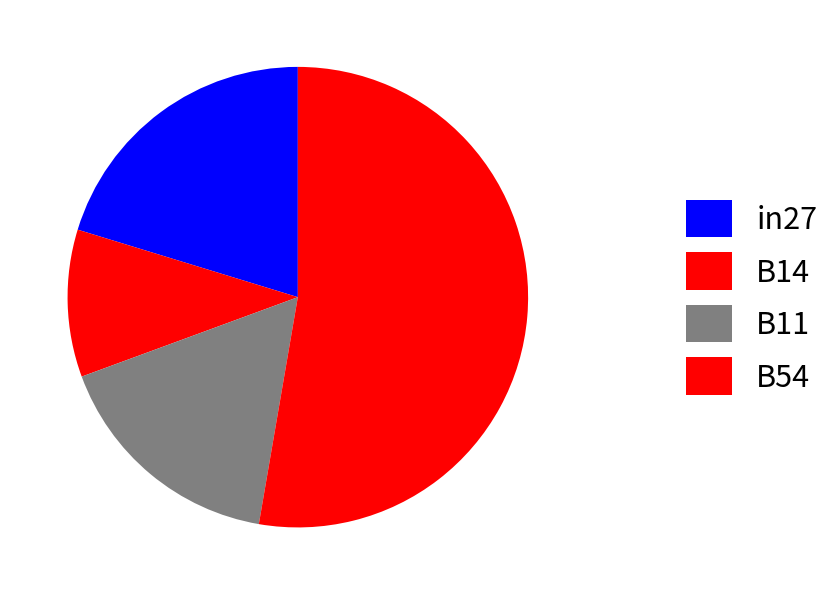

How many segments does this pie chart have?

4